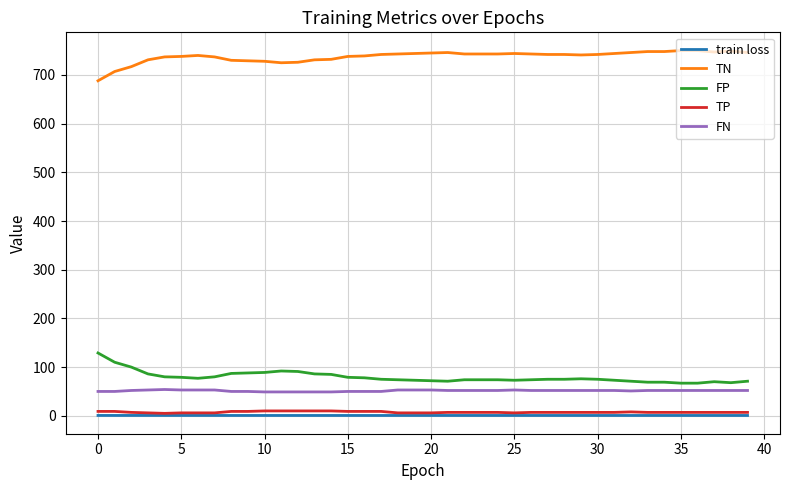

True or false: FP and TN cross at least once.

False